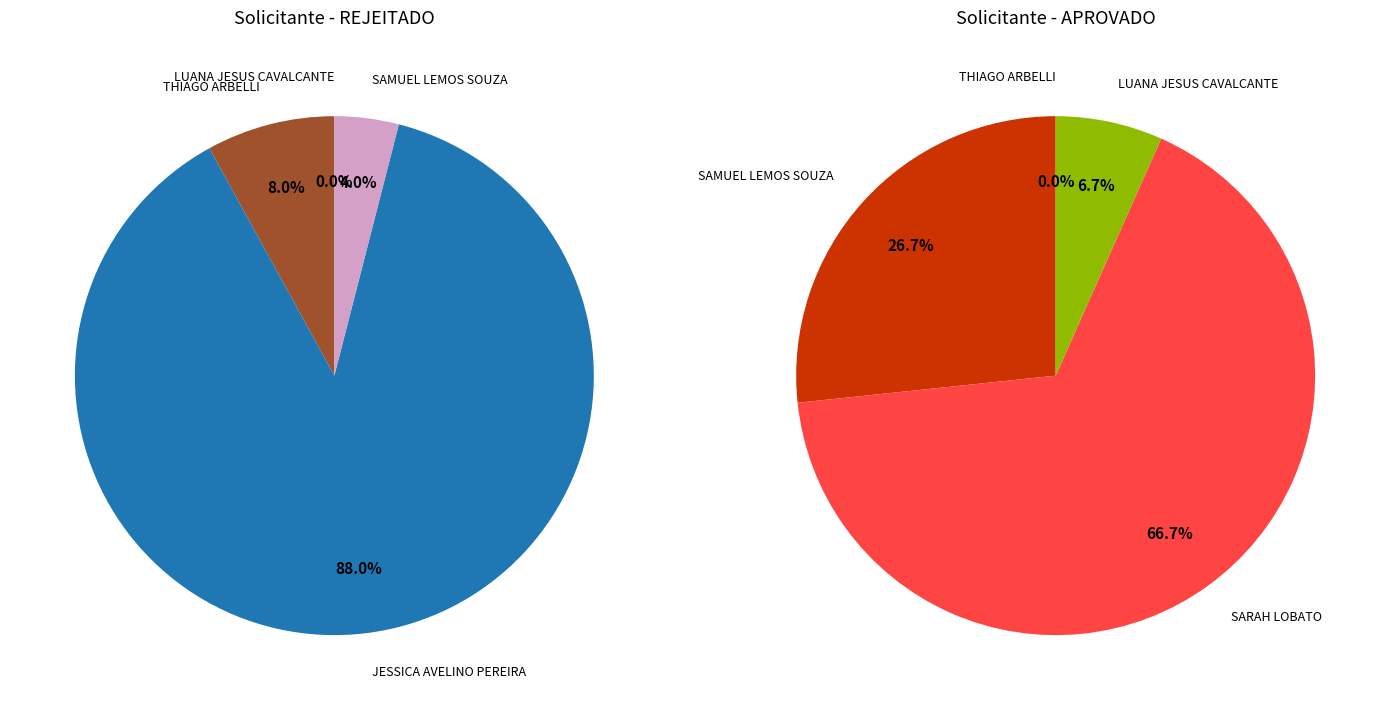

Which slice is the smallest?

LUANA JESUS CAVALCANTE